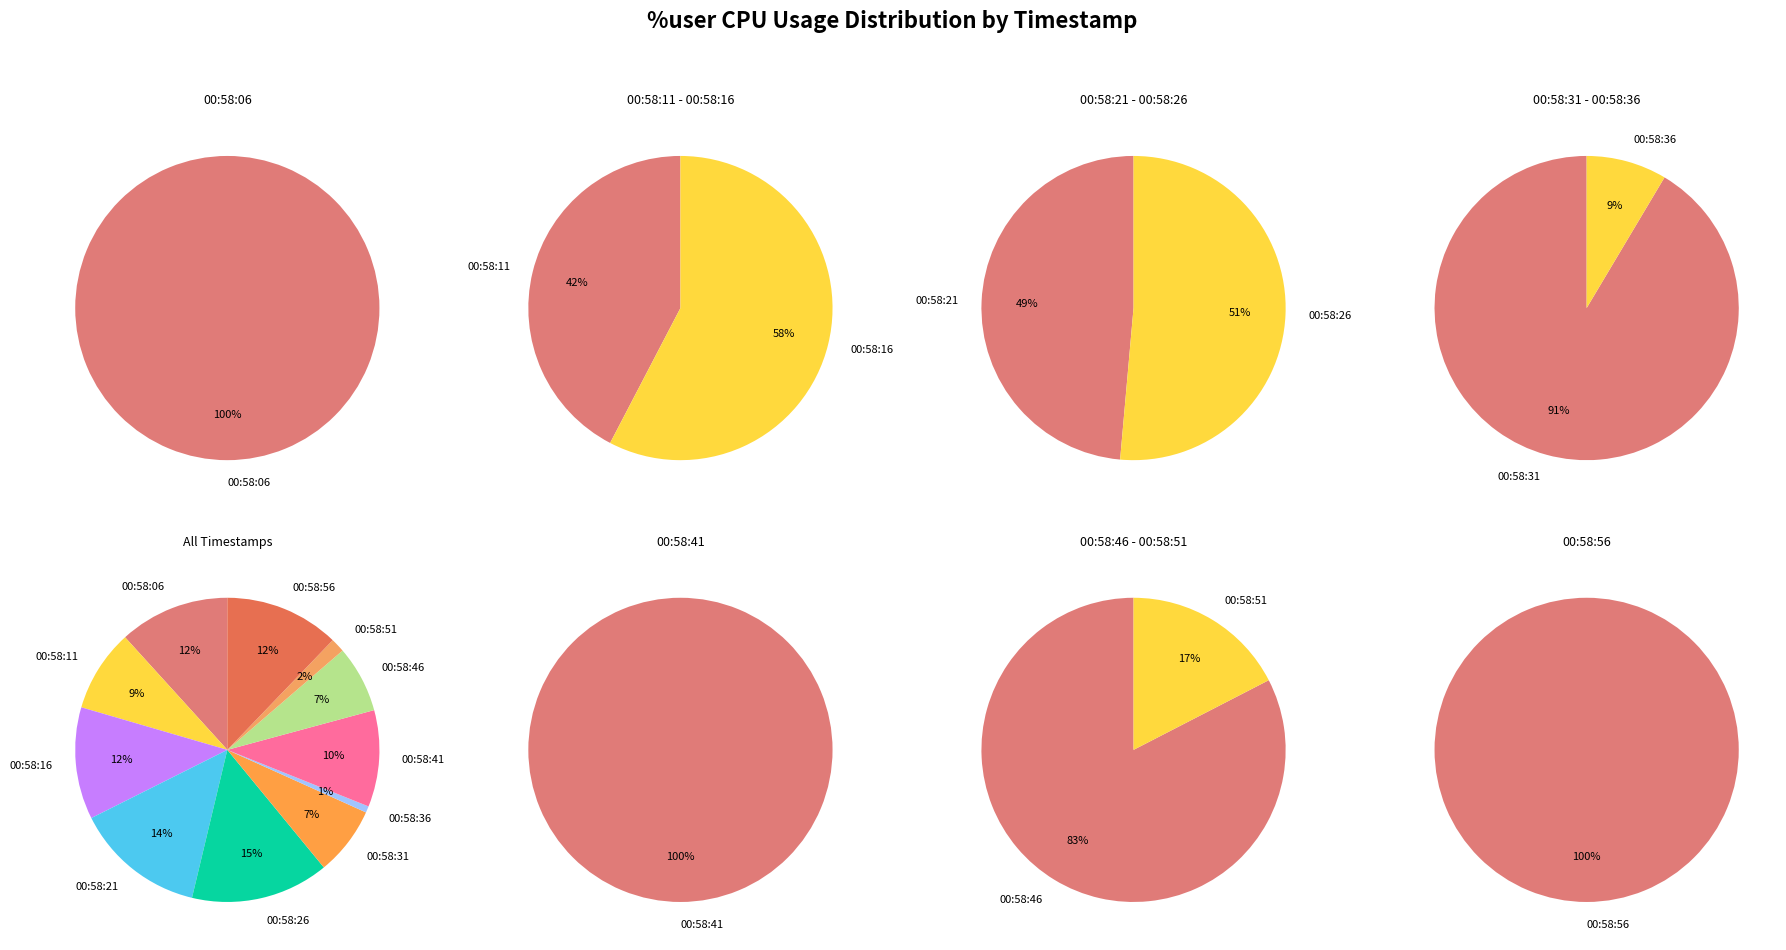

How many segments does this pie chart have?

11